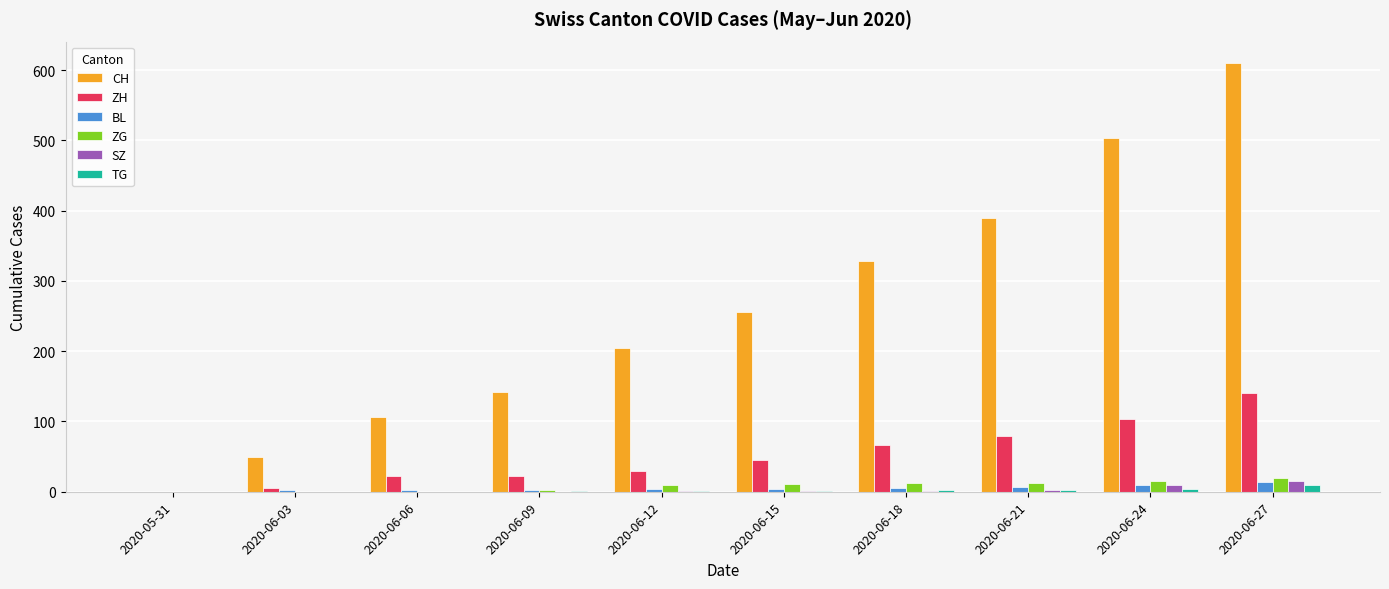

What is the sum of the TG values at 2020-06-03 and 2020-06-15?

1